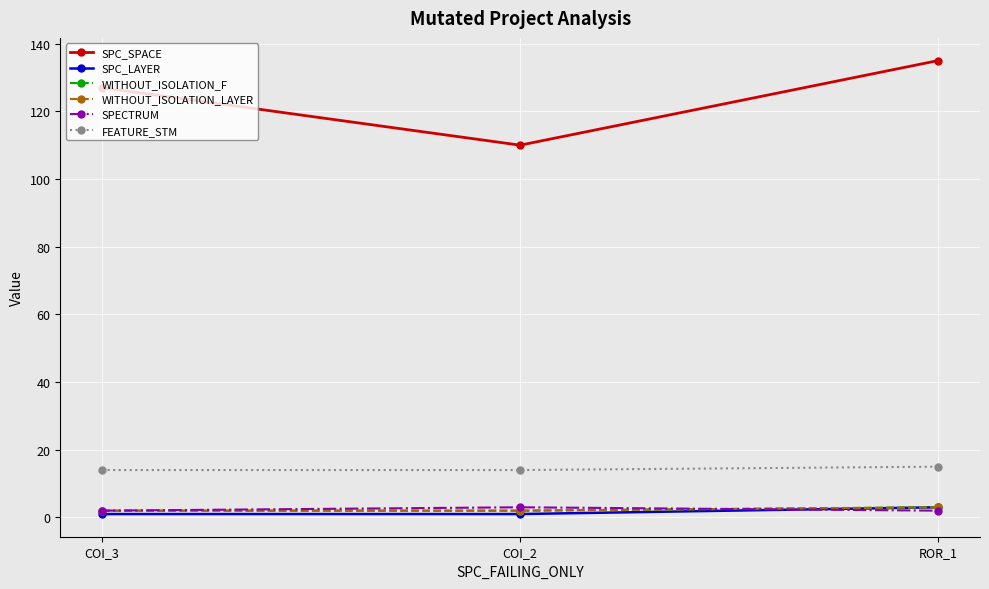

Reading right to left, extract all data points from this chart.

SPC_SPACE: ROR_1=135	COI_2=110	COI_3=127
SPC_LAYER: ROR_1=3	COI_2=1	COI_3=1
WITHOUT_ISOLATION_F: ROR_1=3	COI_2=2	COI_3=2
WITHOUT_ISOLATION_LAYER: ROR_1=3	COI_2=2	COI_3=2
SPECTRUM: ROR_1=2	COI_2=3	COI_3=2
FEATURE_STM: ROR_1=15	COI_2=14	COI_3=14